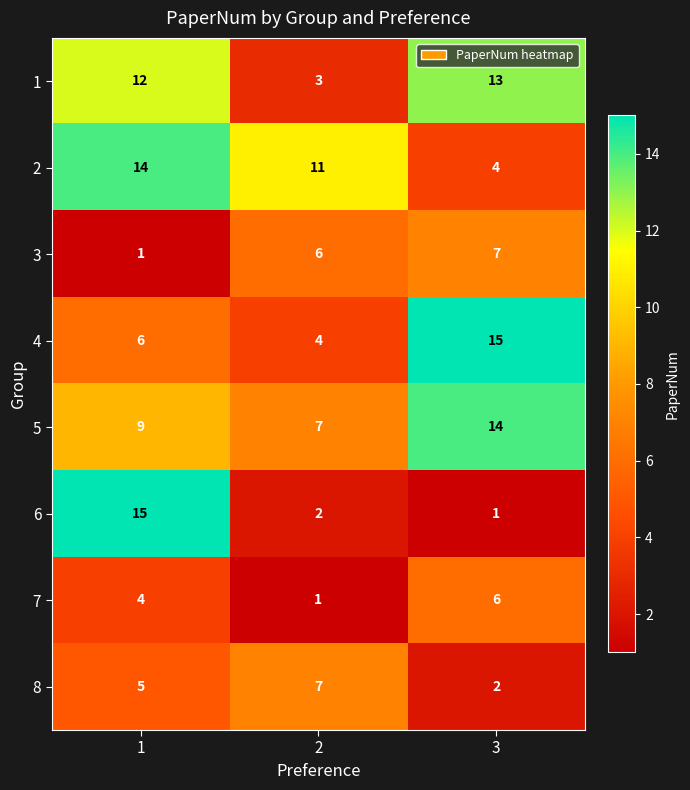

What is the difference between the highest and lowest values at 3?

14